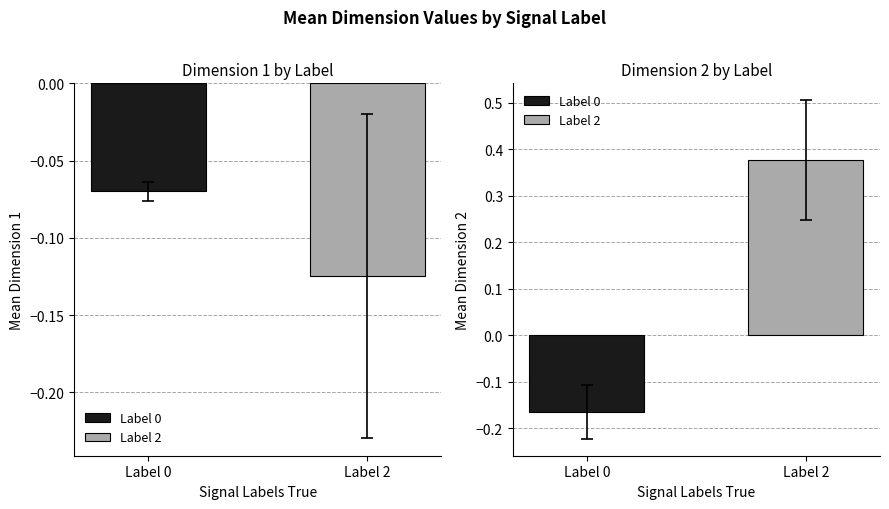

At which category is the sum across all series the highest?

2